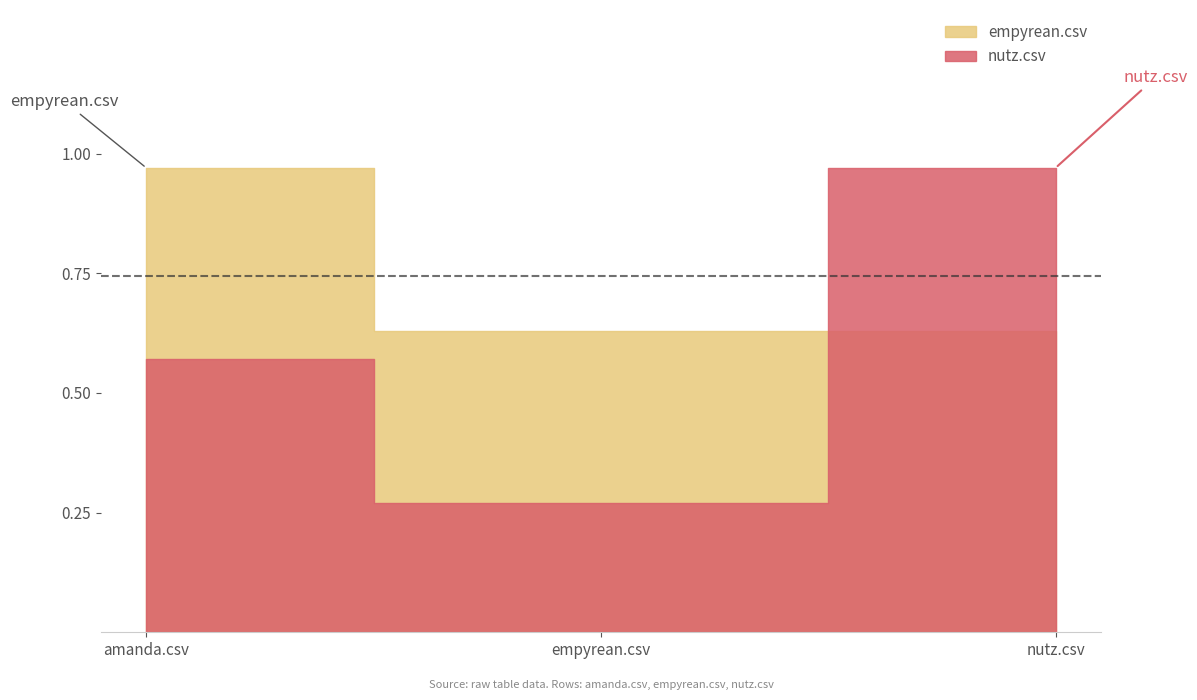

Rank the series by their average value, from lowest to highest.

nutz.csv, empyrean.csv